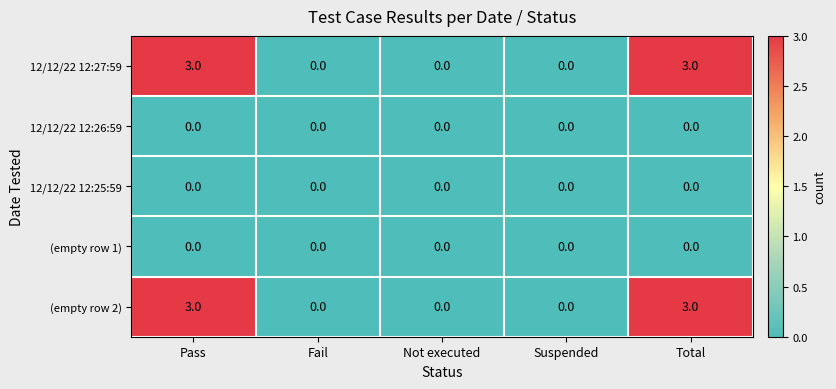

Reading left to right, extract all data points from this chart.

12/12/22 12:27:59: Pass=3	Fail=0	Not executed=0	Suspended=0	Total=3
12/12/22 12:26:59: Pass=0	Fail=0	Not executed=0	Suspended=0	Total=0
12/12/22 12:25:59: Pass=0	Fail=0	Not executed=0	Suspended=0	Total=0
(empty row 1): Pass=0	Fail=0	Not executed=0	Suspended=0	Total=0
(empty row 2): Pass=3	Fail=0	Not executed=0	Suspended=0	Total=3